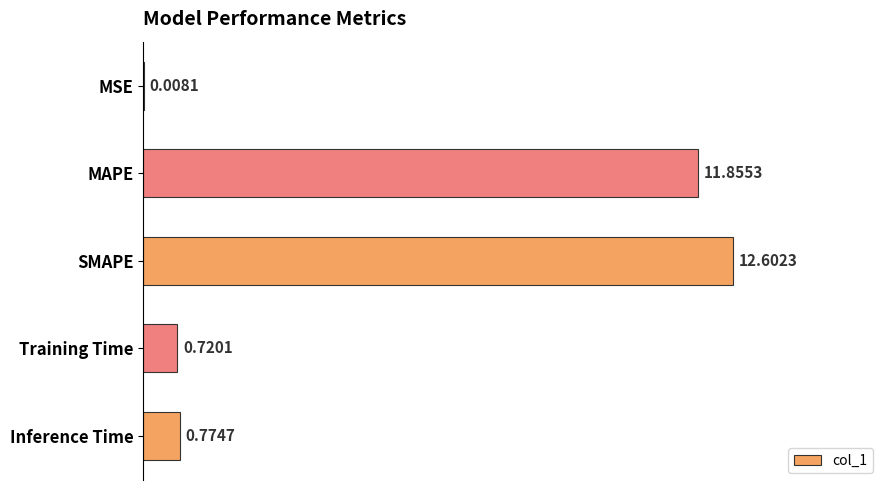

What is the change in value from MAPE to SMAPE?

+0.7